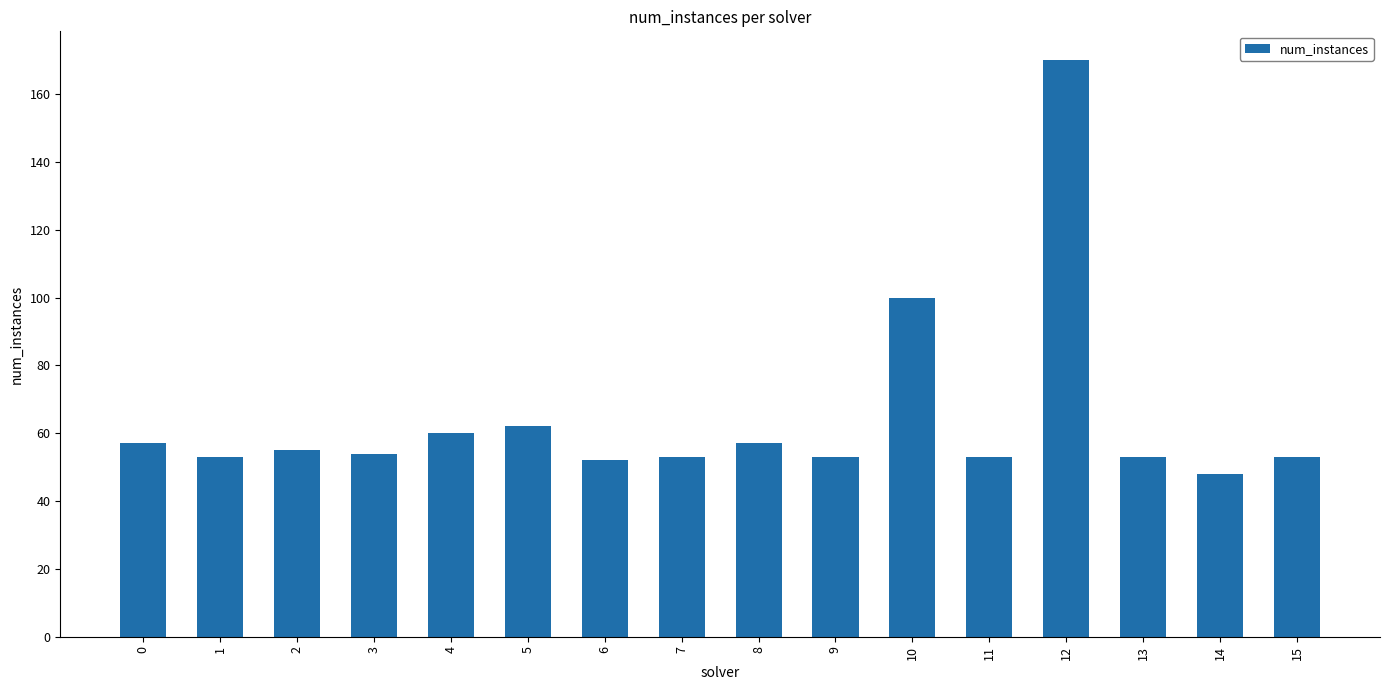

Reading right to left, transcribe all the data shown in this chart.

15=53	14=48	13=53	12=170	11=53	10=100	9=53	8=57	7=53	6=52	5=62	4=60	3=54	2=55	1=53	0=57